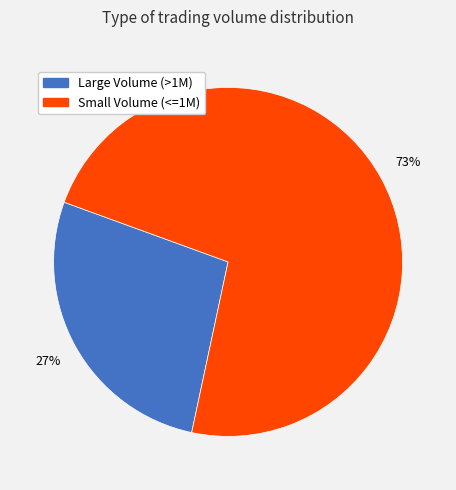

Is there a majority slice in this chart?

Yes